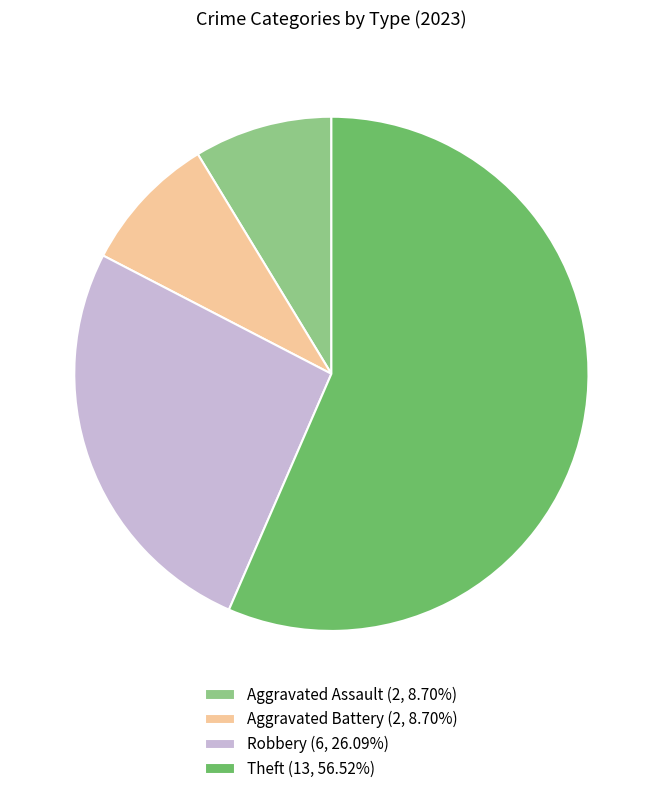

Which slice is the largest?

Theft